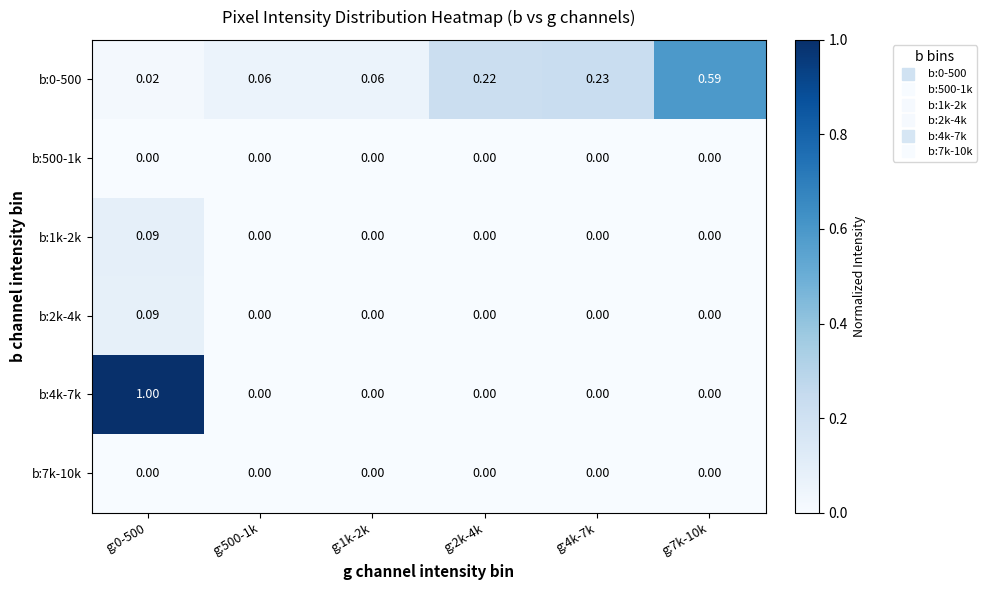

How many values in the b:1k-2k series exceed 0?

1